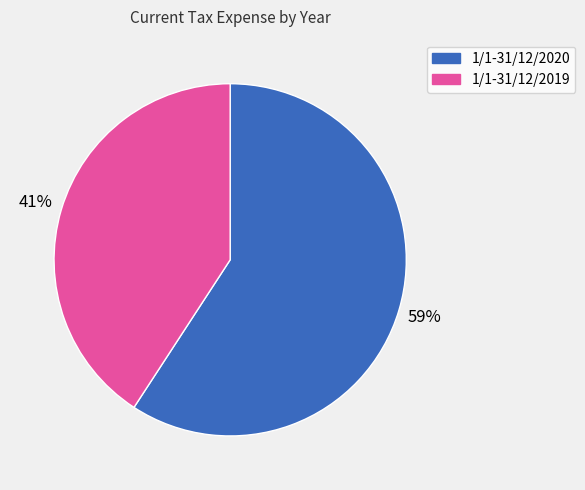

Does any single category account for the majority?

Yes